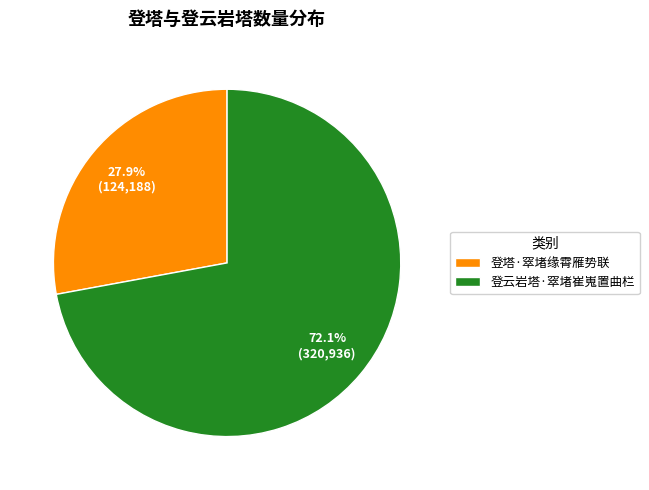

To the nearest percent, what portion does 登云岩塔·窣堵崔嵬置曲栏 represent?

72%